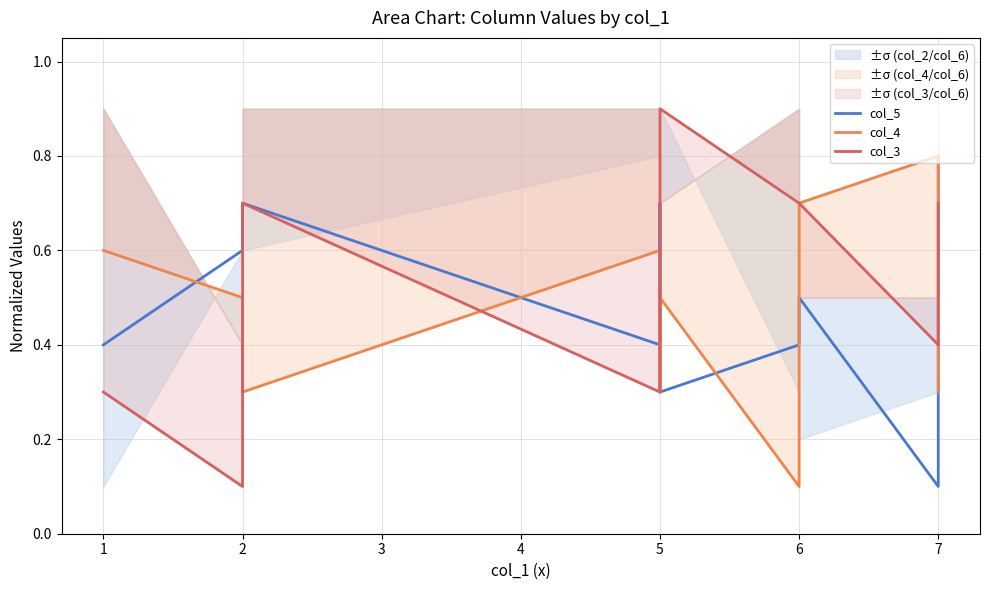

How many col_5 values are between 0 and 1?

10